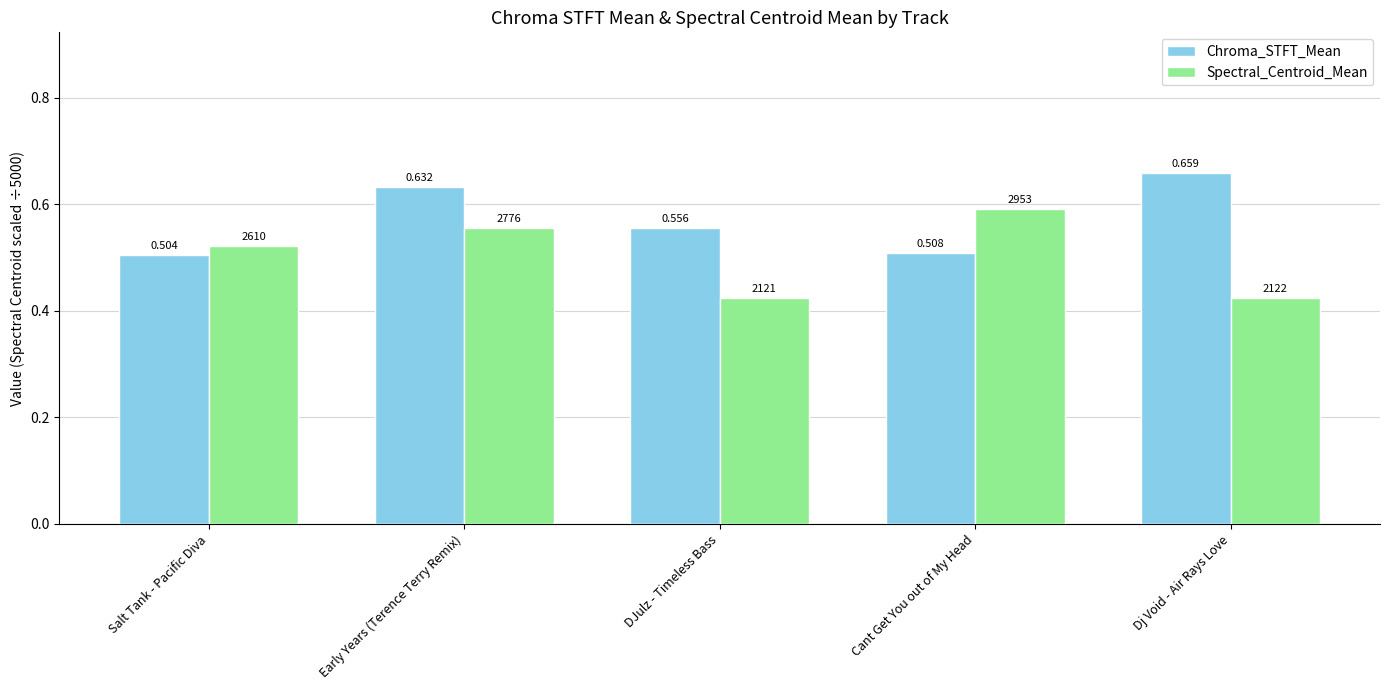

True or false: Spectral_Centroid_Mean has a value of 1.0 at Cant Get You out of My Head.

False